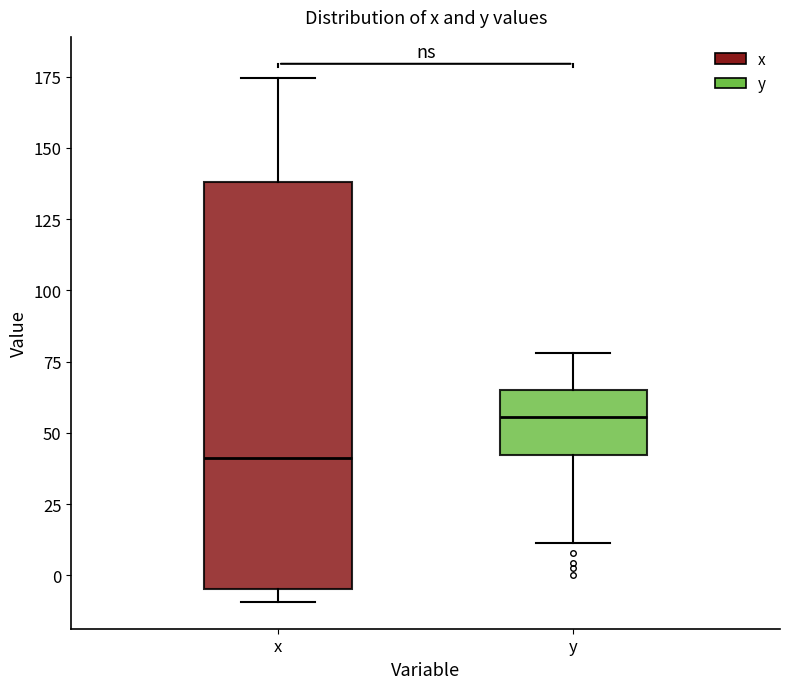

Reading left to right, read every box against the y-axis: the position of its median line, the range the box covers, and the ends of its whiskers. The values are not printed on the chart, so give them approximately, as read against the axis.

x: median 40, box -5 to 140, whiskers -10 to 175
y: median 55, box 40 to 65, whiskers 10 to 80